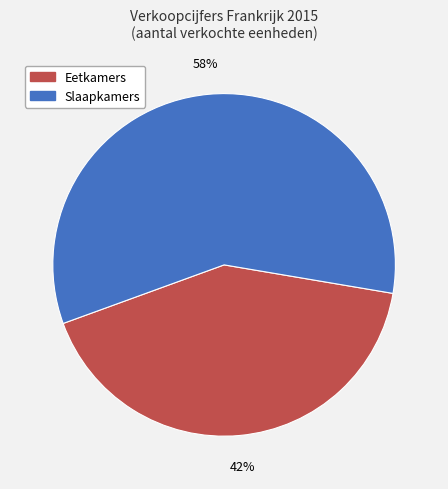

To the nearest percent, what is the average slice percentage?

50%